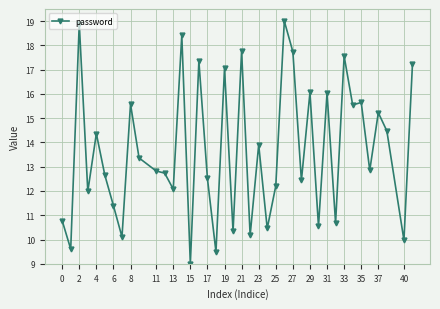

True or false: the data has more than 0 interior local peaks.

True